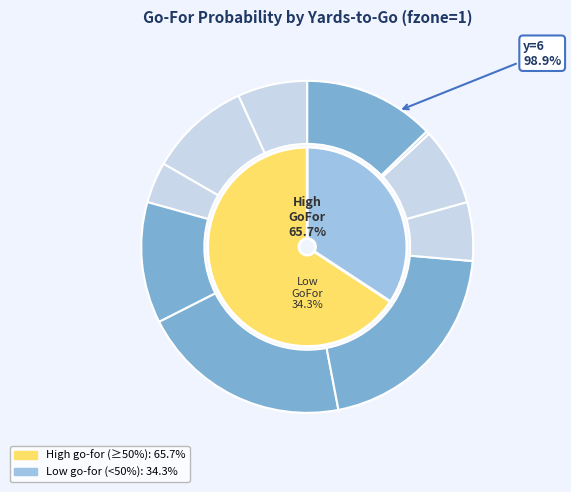

What percentage is the y=5 slice, to the nearest percent?

21%